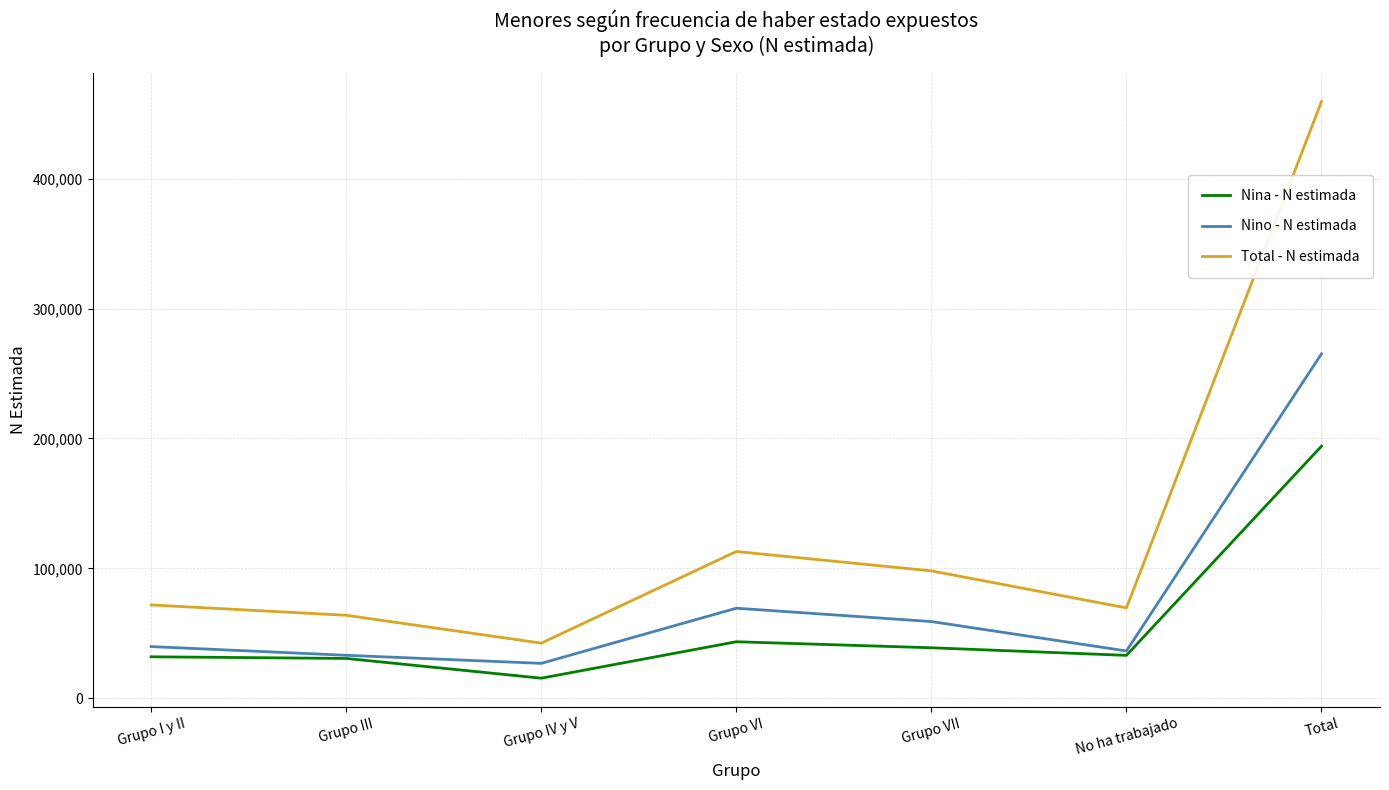

Is it true that Total - N estimada equals 152436 at Grupo VII?

False